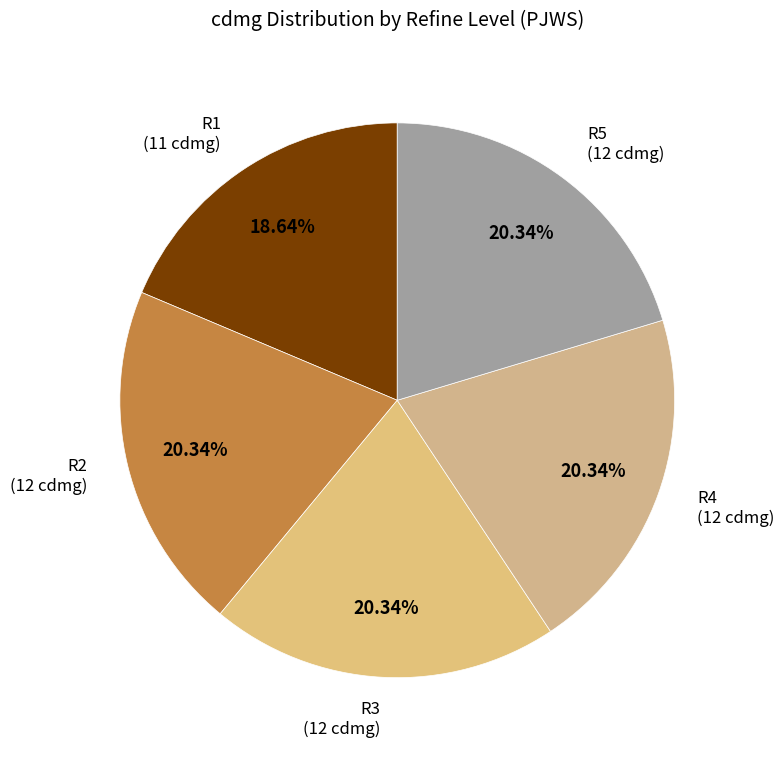

Do R5 and R3 together represent more than half of the pie?

No